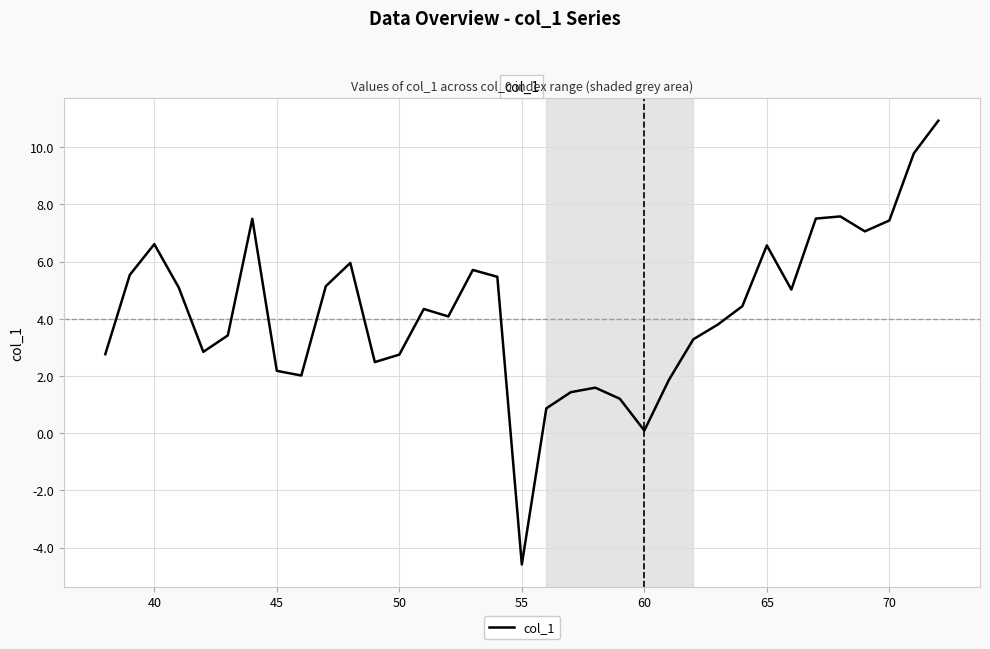

What is the sum of all values?

149.7